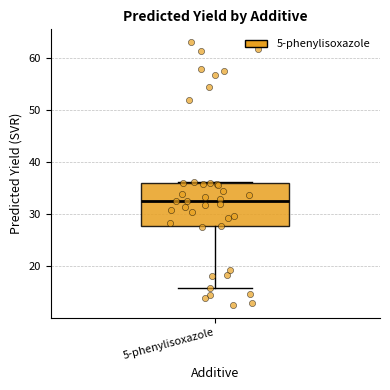

Where is the lower edge of the box for 5-phenylisoxazole on the y-axis? The values are not printed on the chart, so give them approximately, as read against the axis.

28